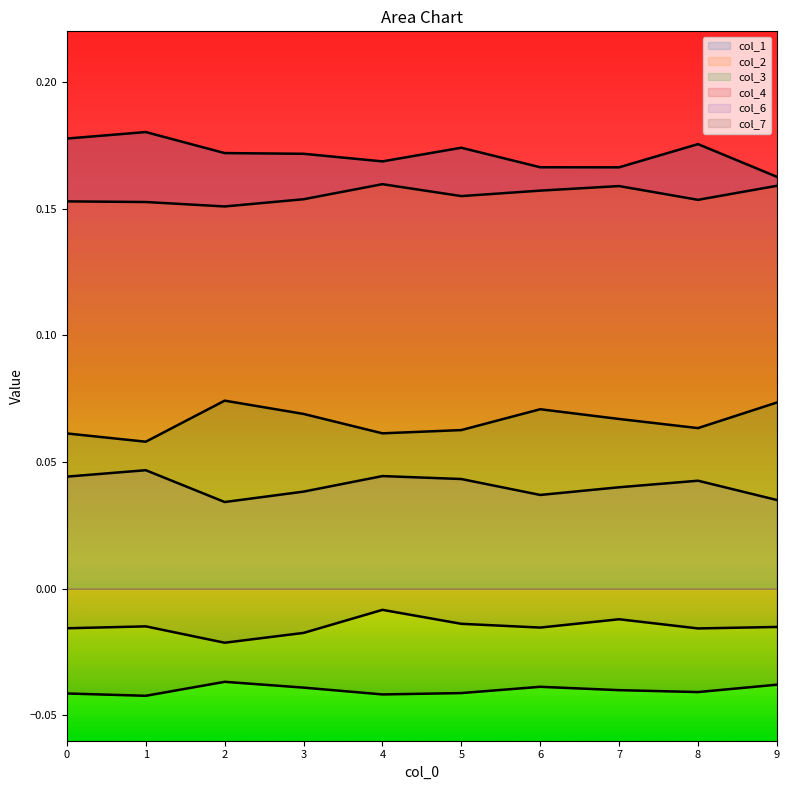

Is the value of col_6 at 8 greater than the value of col_2 at 0?

No